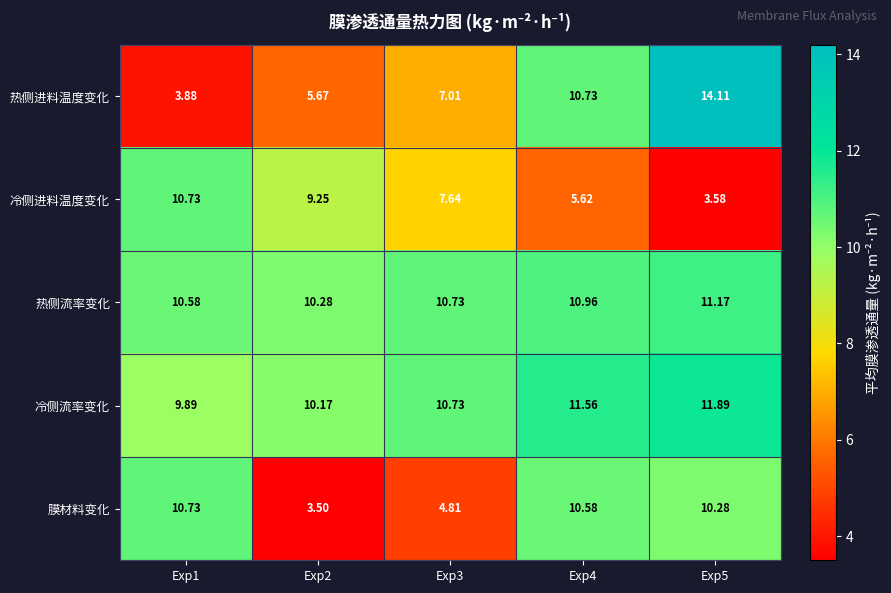

Which series changed the most between Exp3 and Exp5?

热侧进料温度变化